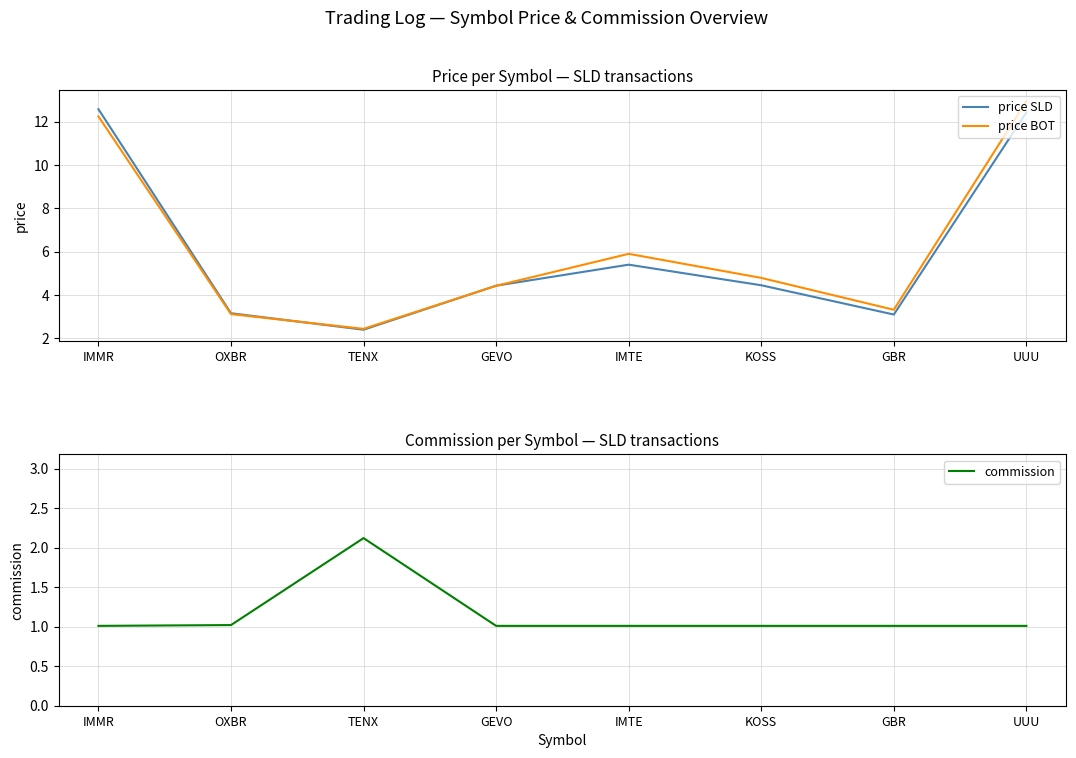

Reading left to right, list all the values displayed in this chart.

price SLD: 12.6	3.2	2.4	4.4	5.4	4.5	3.1	12.4
price BOT: 12.2	3.1	2.4	4.4	5.9	4.8	3.3	12.9
commission: 1.0	1.0	2.1	1.0	1.0	1.0	1.0	1.0